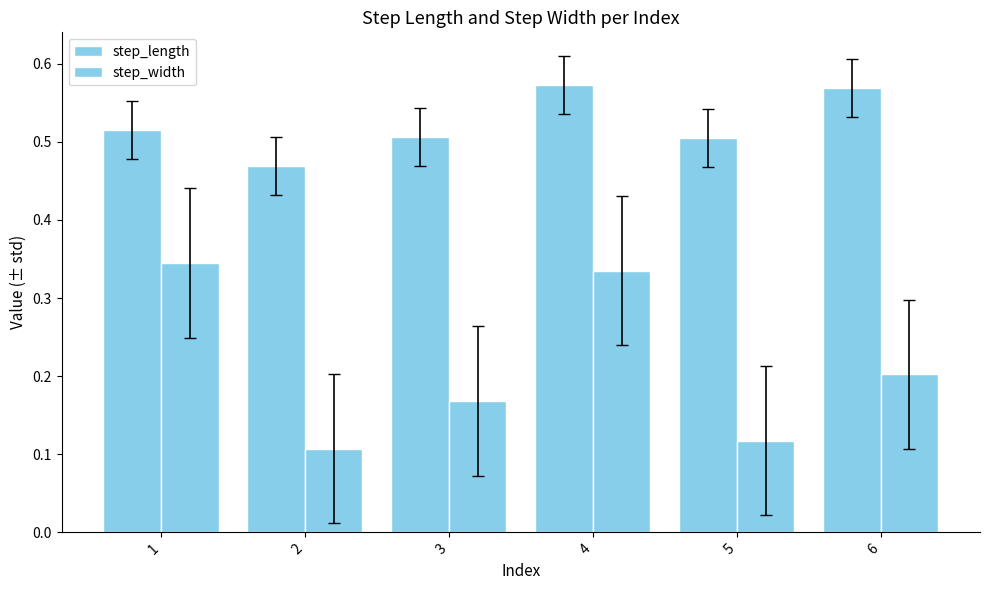

What is the maximum value shown in the chart?

0.6